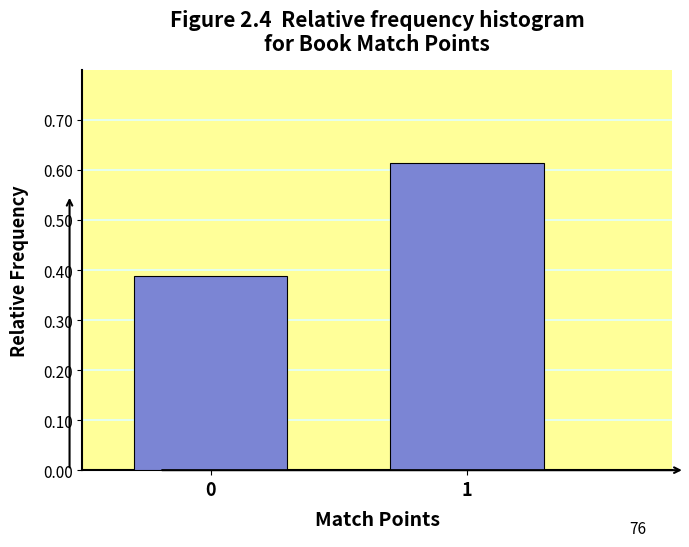

Rank the categories by value from lowest to highest.

0, 1